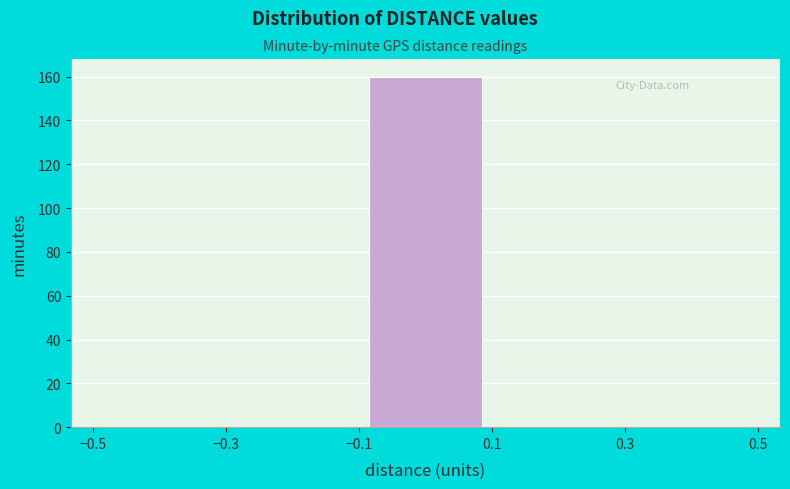

Reading left to right, transcribe this chart: for each bar, give the range it covers on the x-axis and its height. The values are not printed on the chart, so give them approximately, as read against the axis.

-0.5 to -0.3: 0
-0.3 to -0.1: 0
-0.1 to 0.1: 160
0.1 to 0.3: 0
0.3 to 0.5: 0